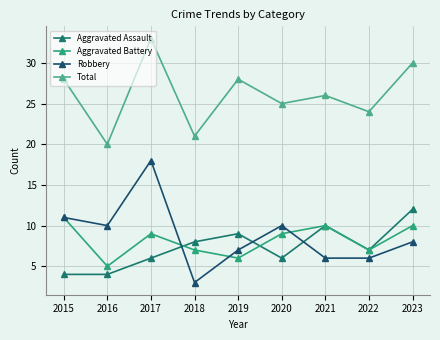

The value of Robbery at 2021 is 6. True or false?

True